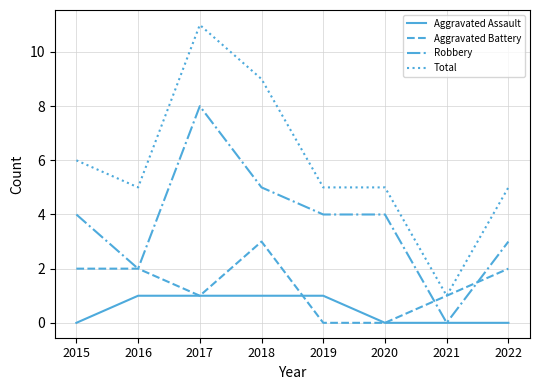

At how many categories does at least one series exceed 0?

8